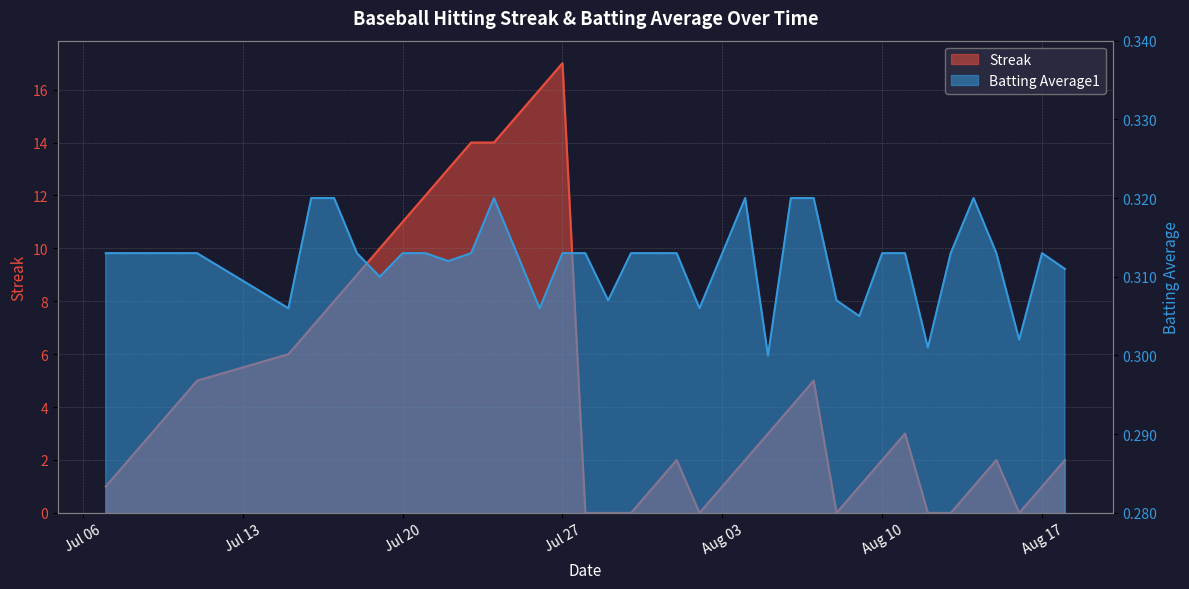

How many values in the Streak series exceed 3?

17